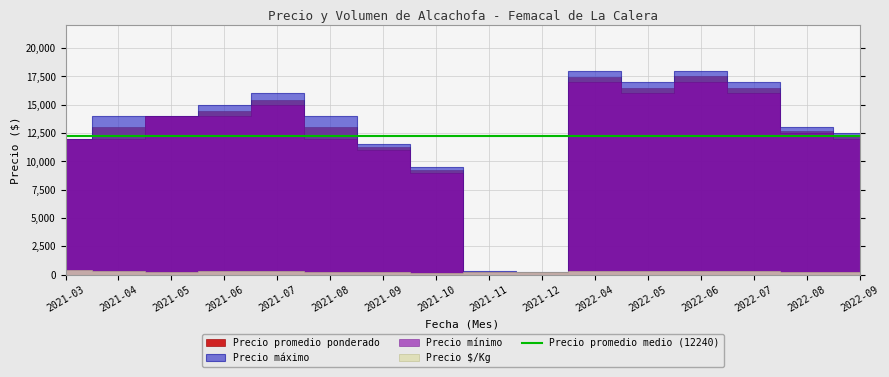

What is the average value of the Precio minimo series?

11866